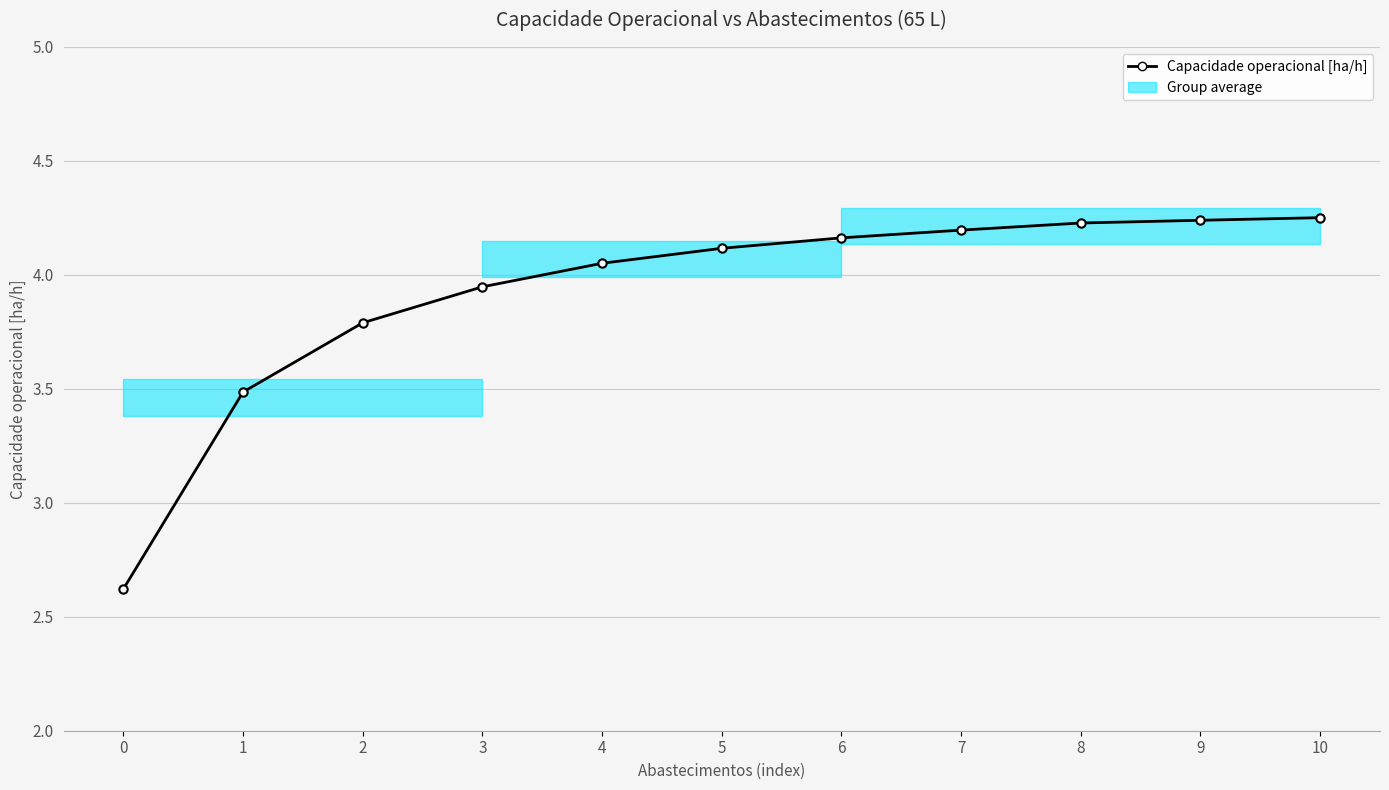

Reading left to right, extract all data points from this chart.

2.6	3.5	3.8	3.9	4.1	4.1	4.2	4.2	4.2	4.2	4.3